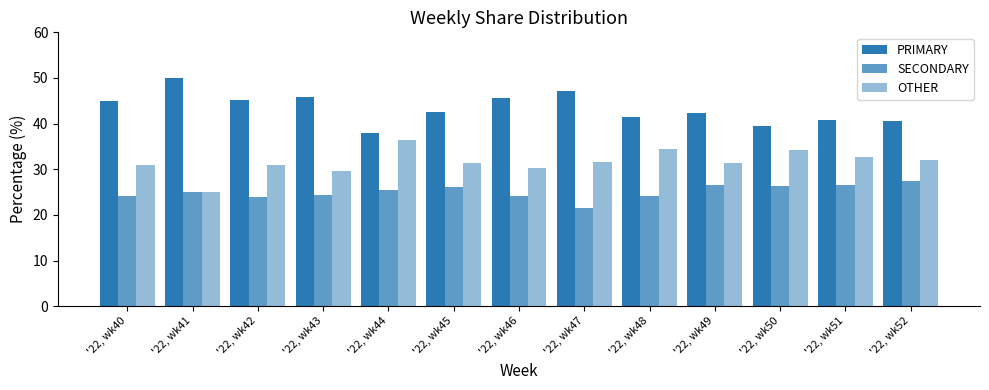

How many series are shown in this chart?

3